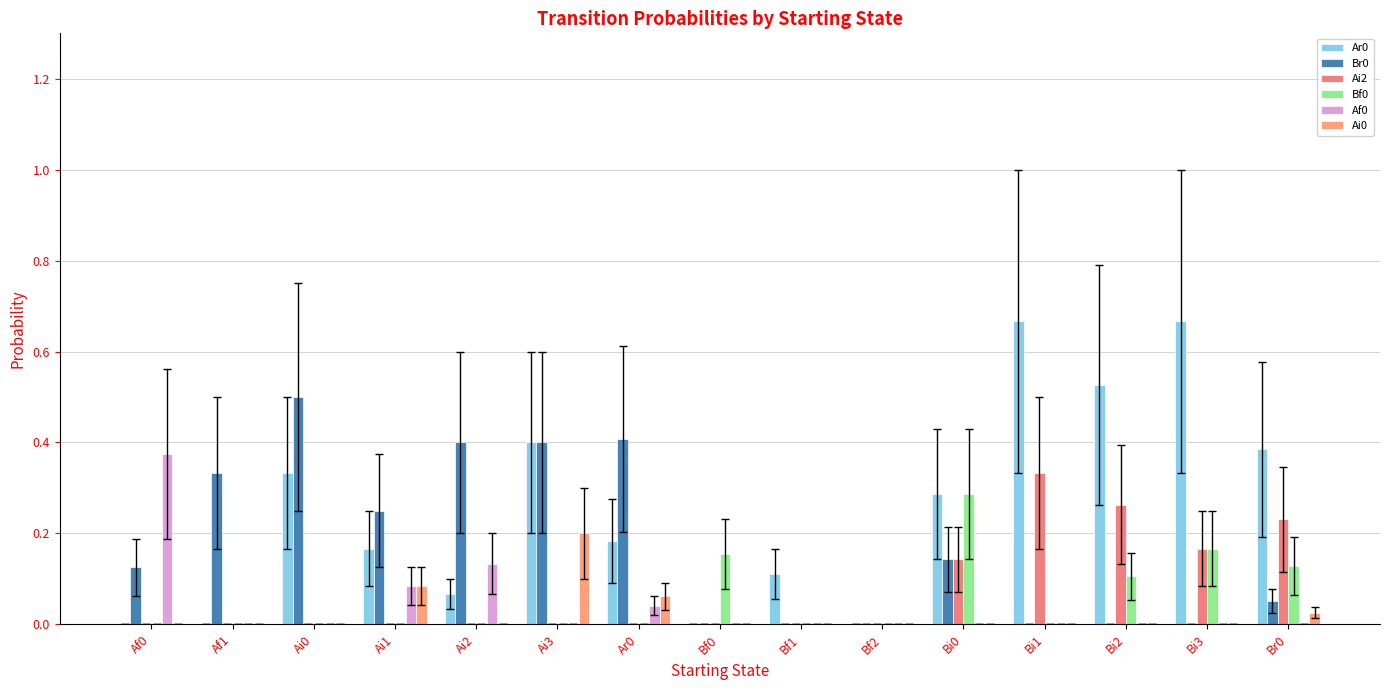

How many groups of bars are there?

15